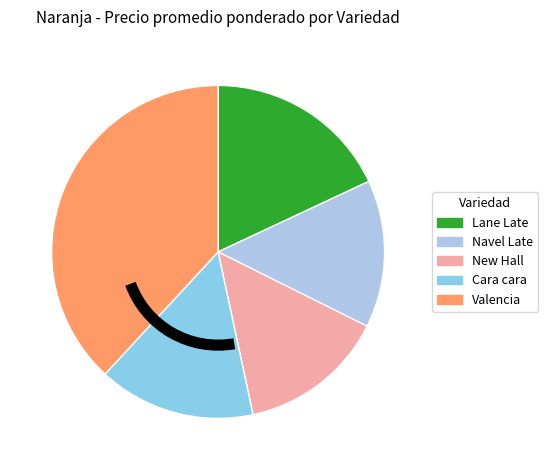

Approximately how many times larger is the value at Cara cara compared to Lane Late?

0.8